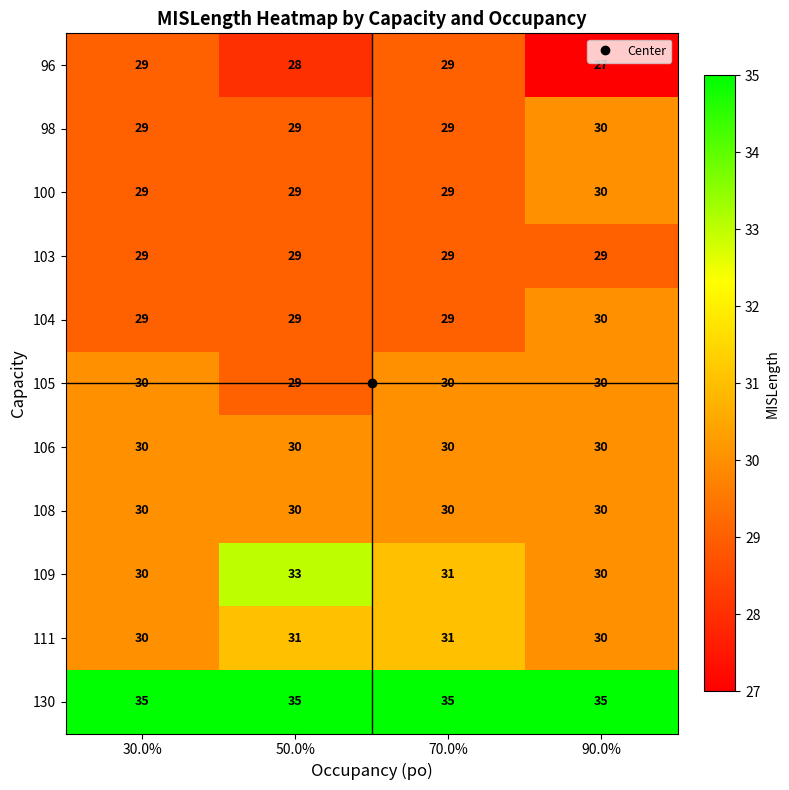

Which series has the largest total across all categories?

130